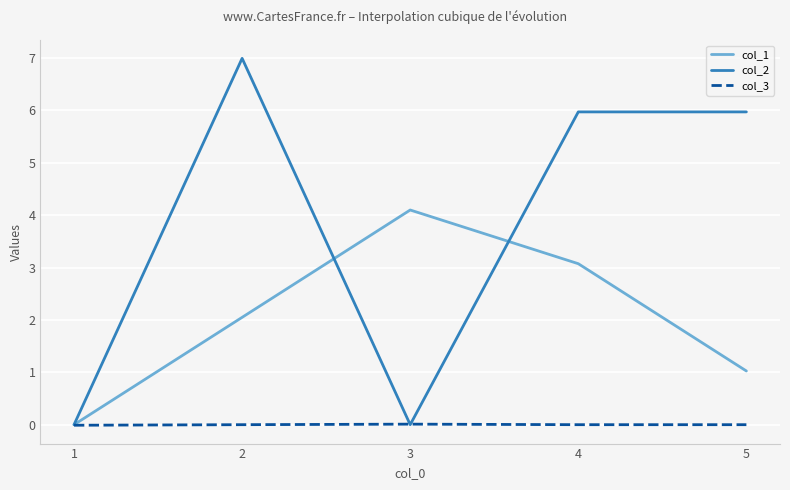

Rank the series by their maximum value, from lowest to highest.

col_3, col_1, col_2